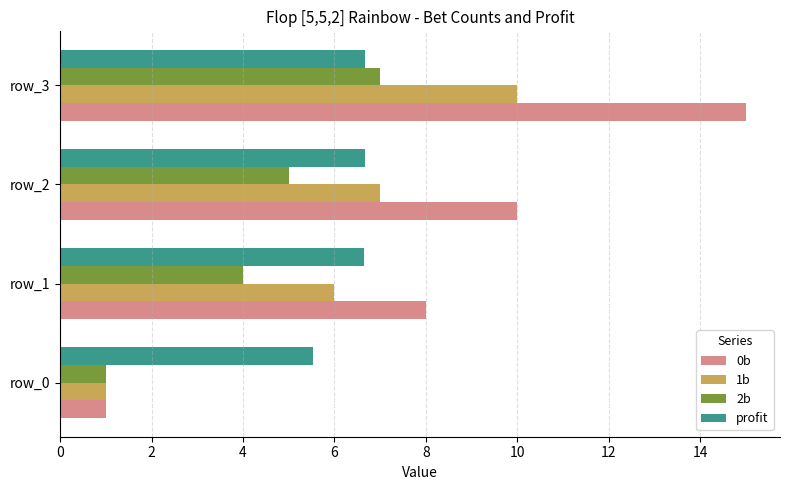

List the labels in order of 0b value, smallest first.

row_0, row_1, row_2, row_3